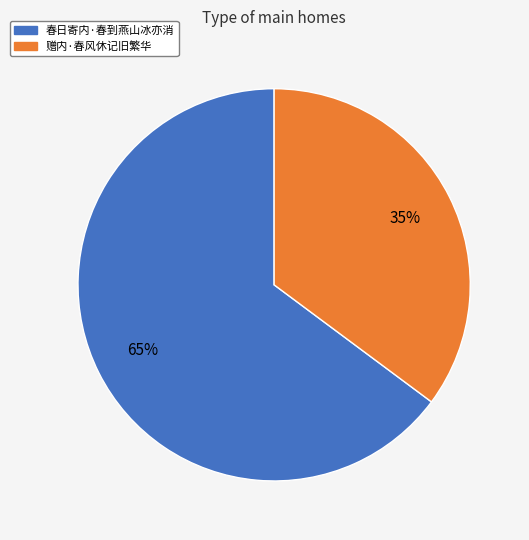

The 赠内·春风休记旧繁华 slice represents 35% of the pie. True or false?

True